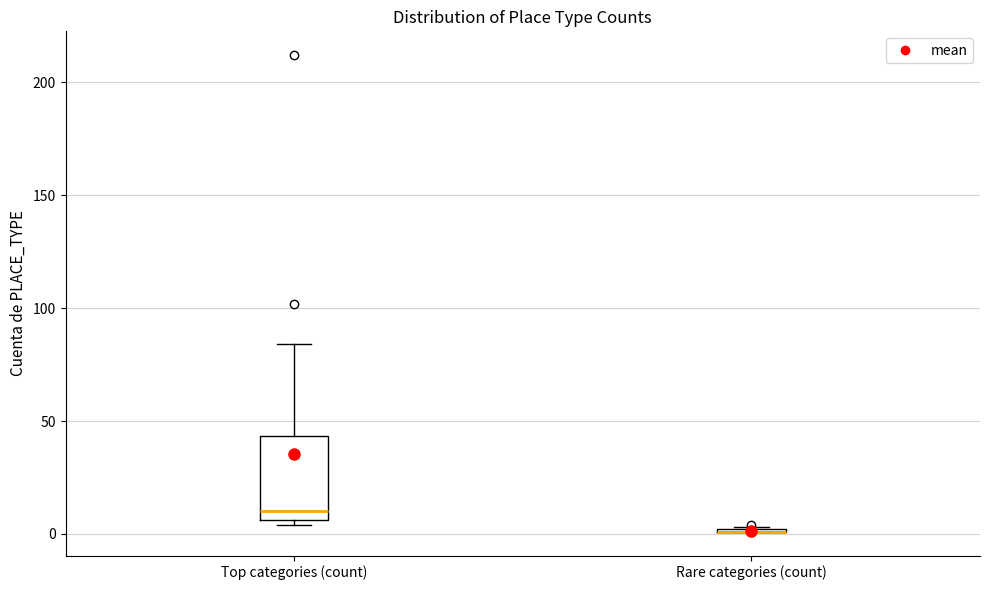

Reading left to right, read every box against the y-axis: the position of its median line, the range the box covers, and the ends of its whiskers. The values are not printed on the chart, so give them approximately, as read against the axis.

Top categories (count): median 10, box 5 to 45, whiskers 5 (just below the box's lower edge) to 85
Rare categories (count): box collapsed to a line at 0, whiskers 0 to 5